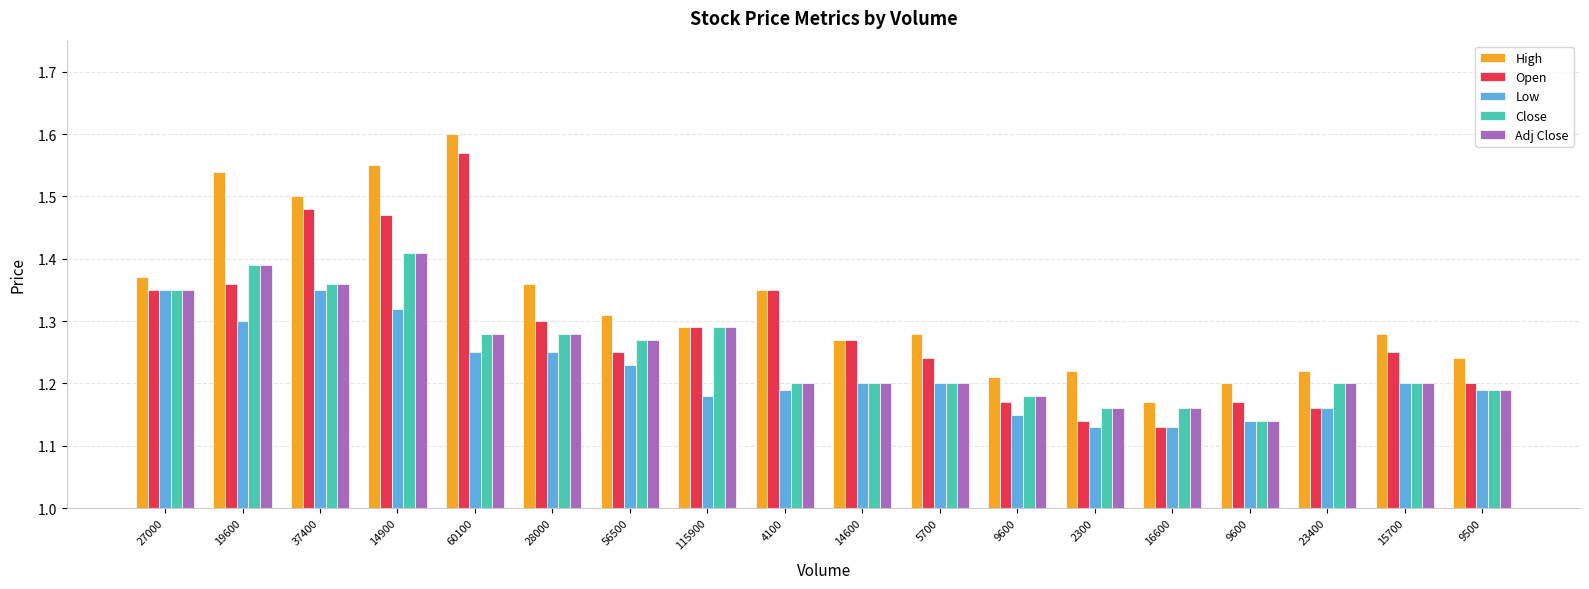

Which series has the widest spread of values?

Open